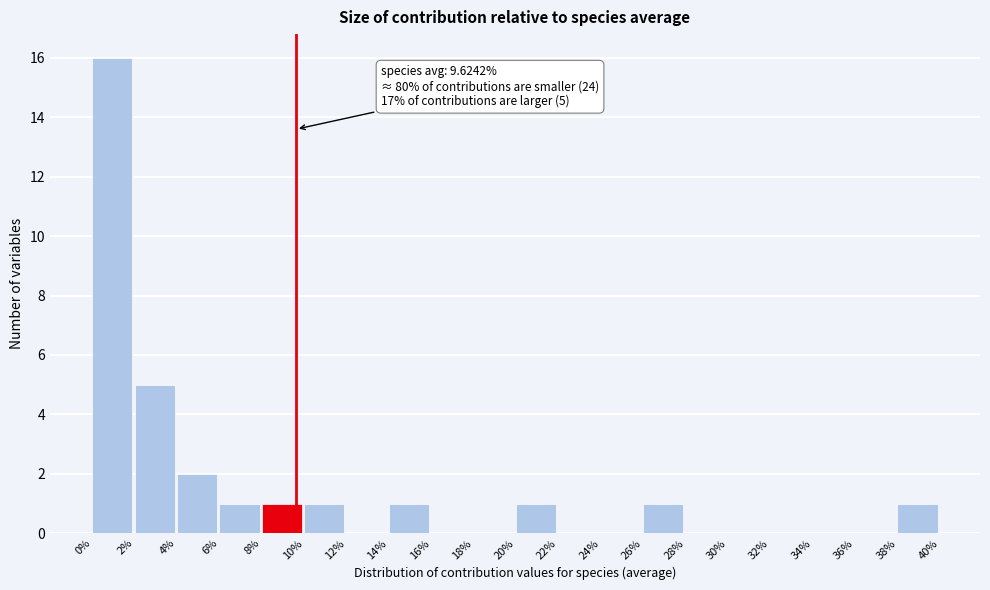

Which range on the x-axis has the tallest bar?

0% to 2%